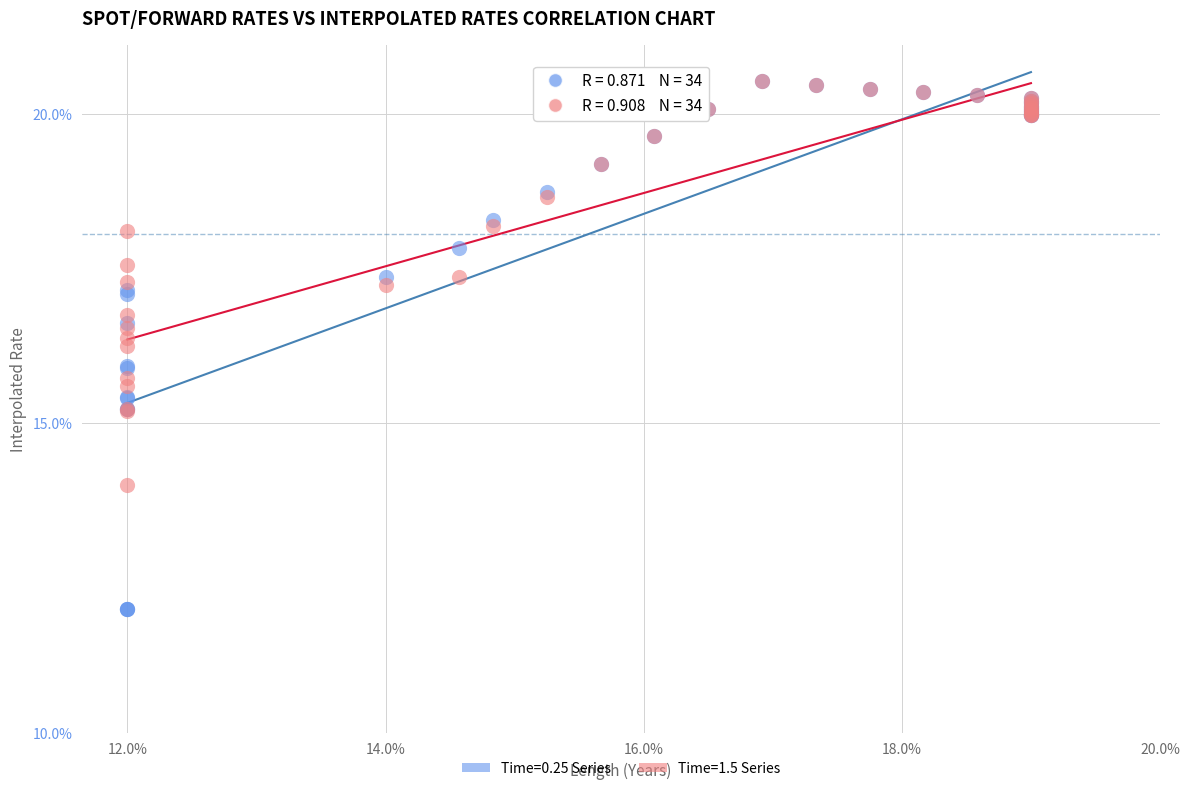

Which series has the largest Y range (max minus min)?

Time=0.25 Series